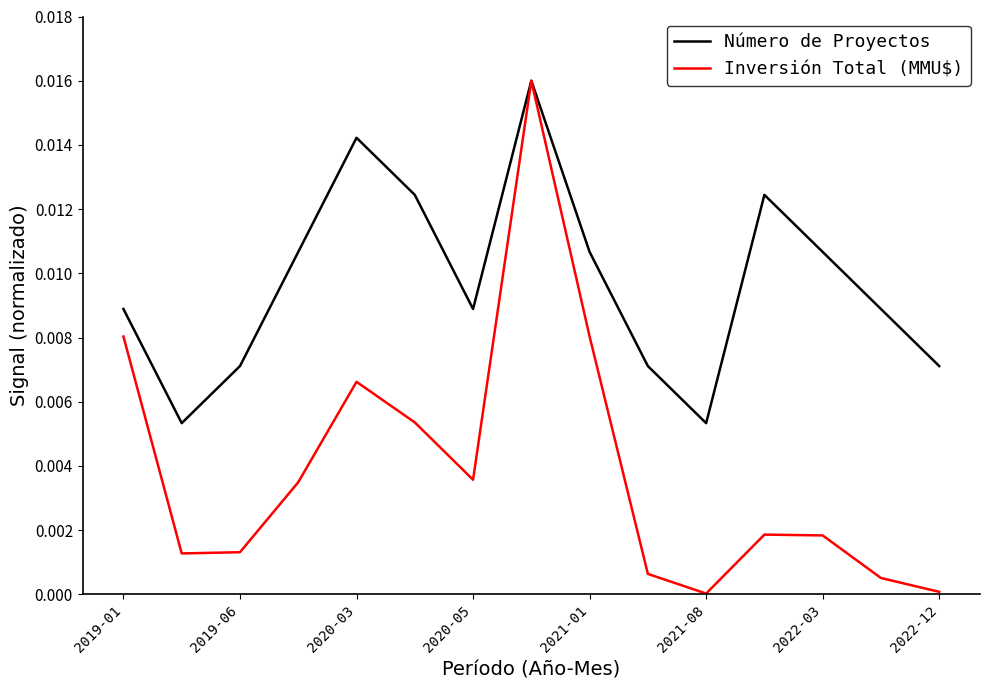

How many categories are shown in the chart?

15